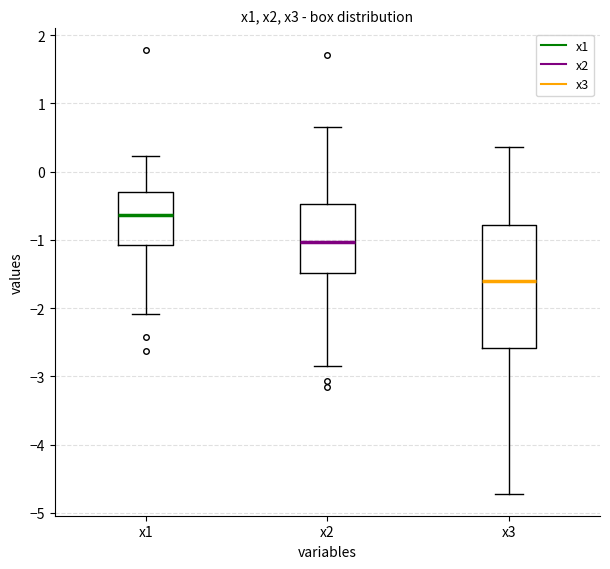

Reading left to right, transcribe this box plot: for each box, give where its median line is, the range the box spans, and where its two whiskers end, as read against the y-axis. The values are not printed on the chart, so give them approximately, as read against the axis.

x1: median -0.6, box -1.1 to -0.3, whiskers -2.1 to 0.2
x2: median -1.0, box -1.5 to -0.5, whiskers -2.8 to 0.7
x3: median -1.6, box -2.6 to -0.8, whiskers -4.7 to 0.4